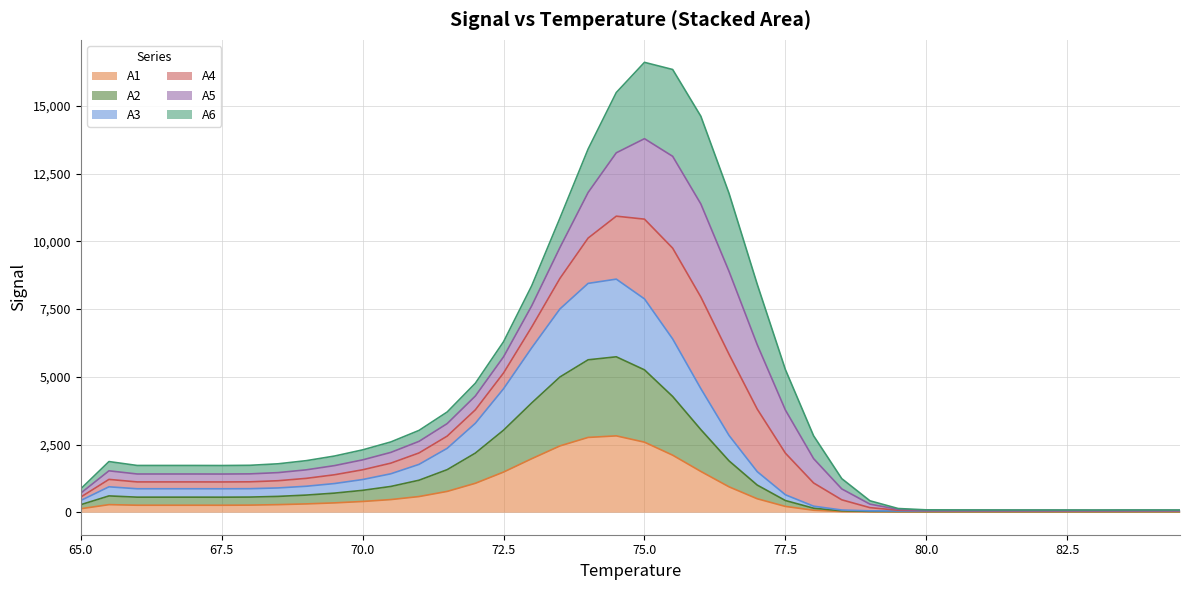

True or false: A1 and A3 cross at least once.

False